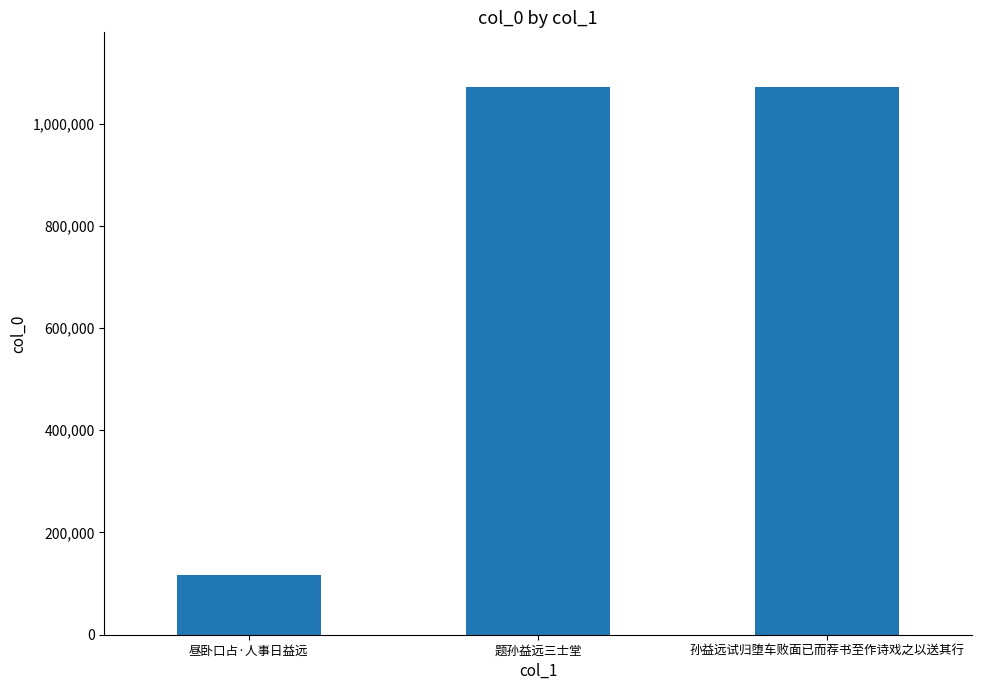

How many bars are there in total?

3